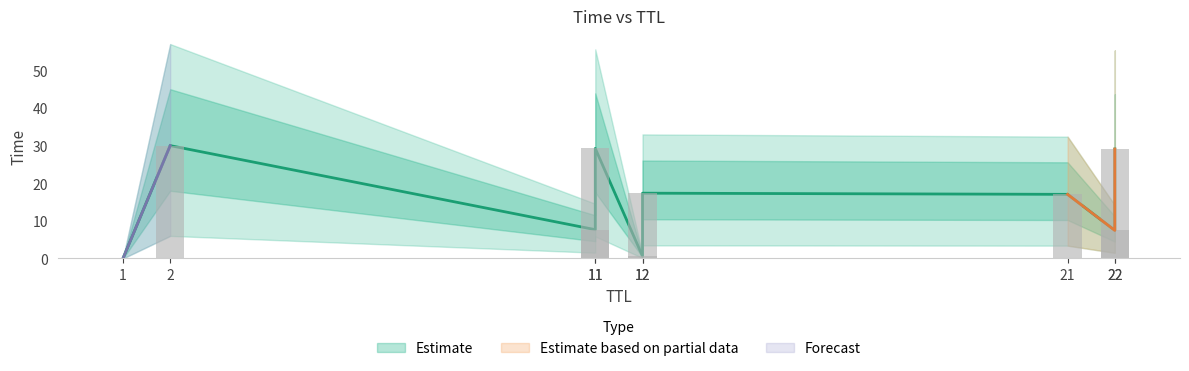

Between 21 and 1, which is larger?

21